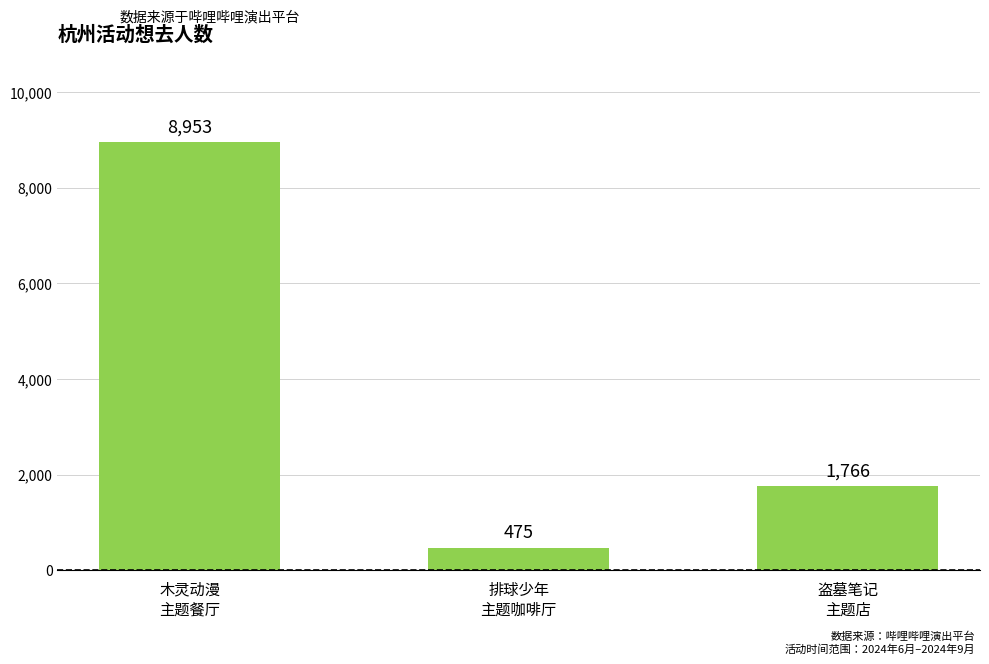

Count the values in the range 475 to 8953.

3